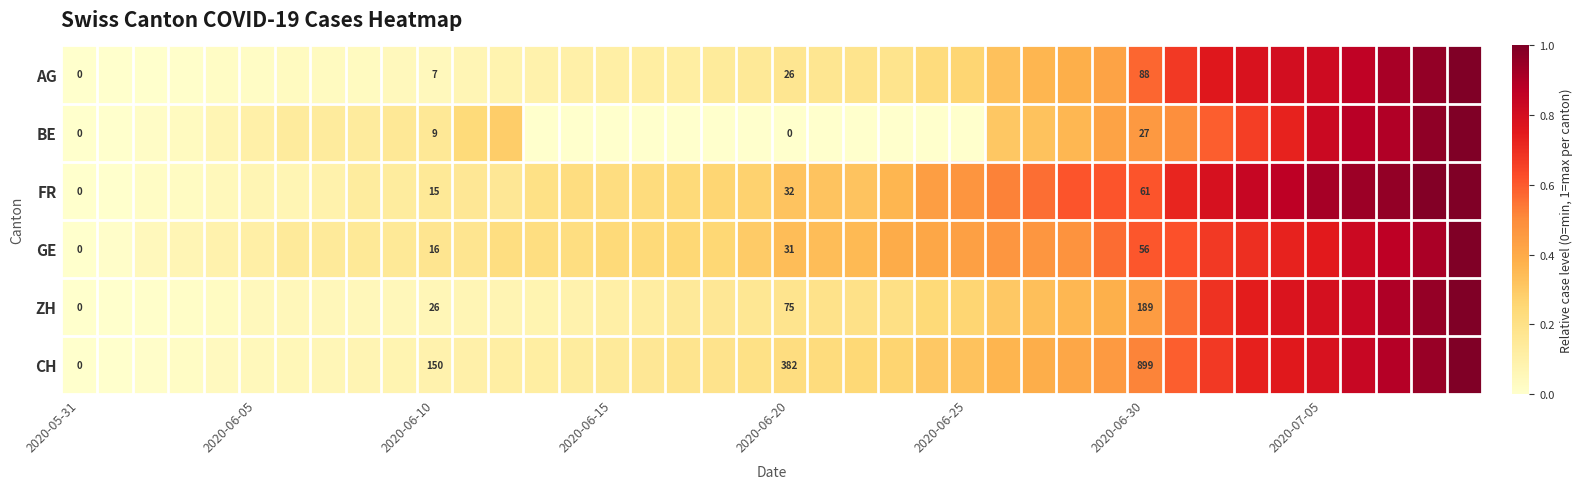

Between 11 and 13, which is larger?

13